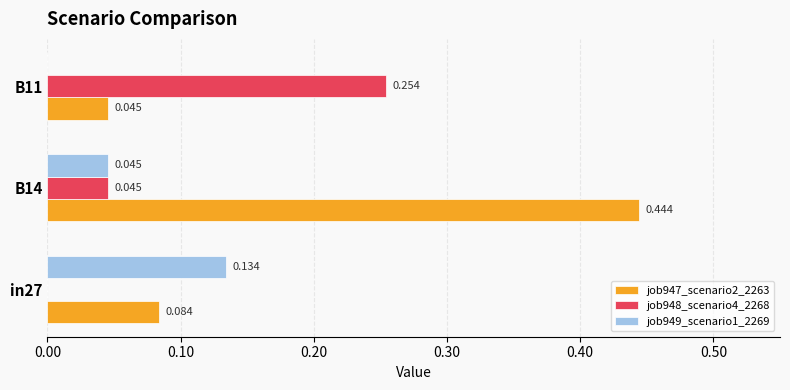

At which category is the sum across all series the highest?

B14